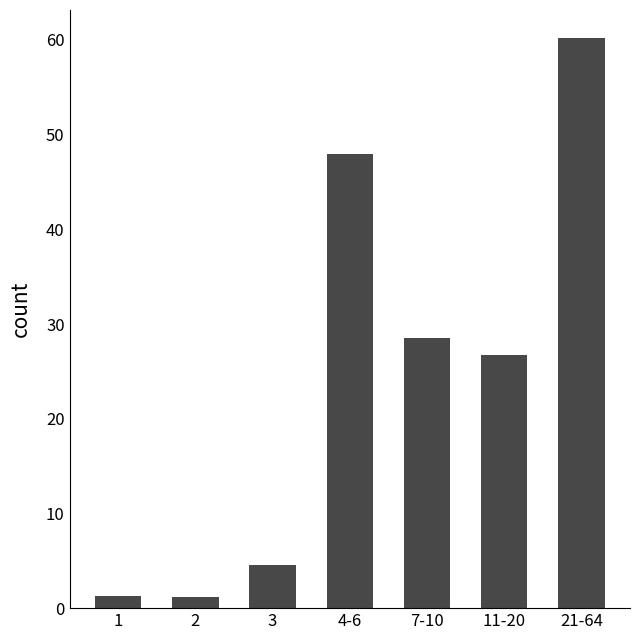

Approximately how many times larger is the value at 21-64 compared to 3?

13.3